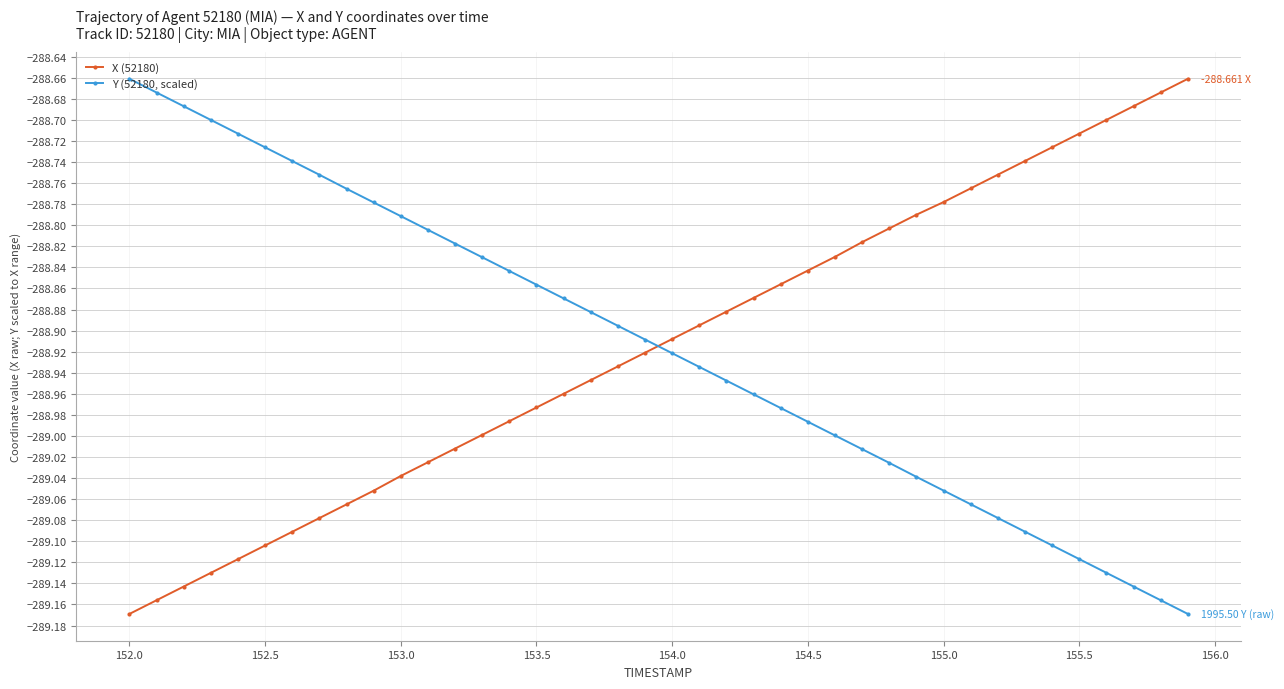

List the series in order of their overall mean, highest first.

X (52180), Y (52180, scaled)